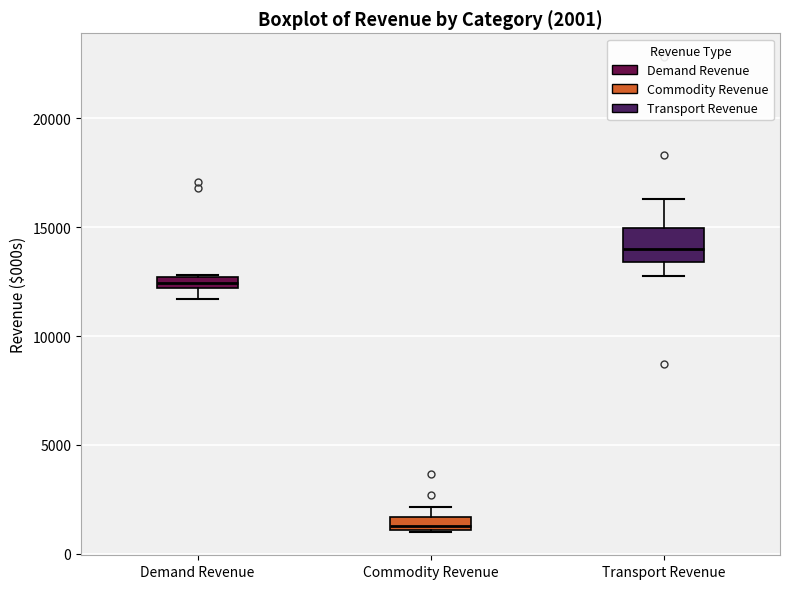

Which box has the lowest median line?

Commodity Revenue